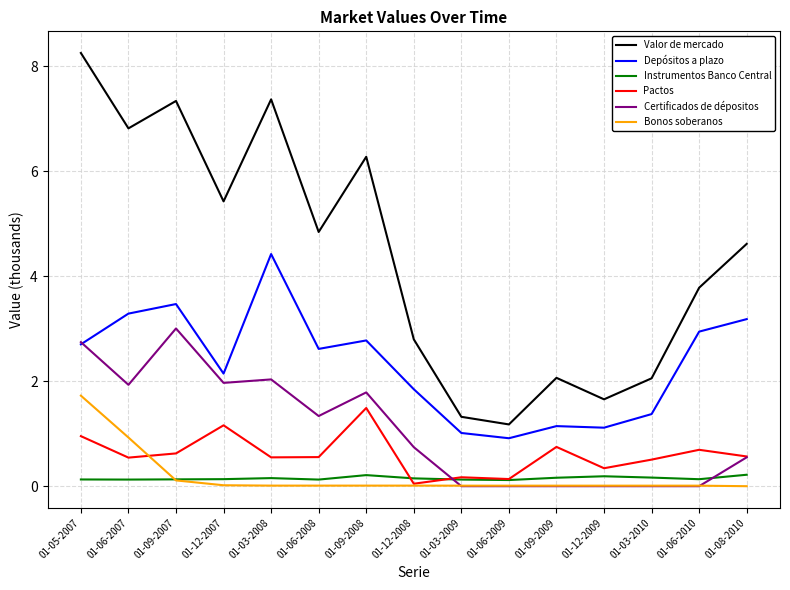

At which category is the sum across all series the highest?

01-05-2007